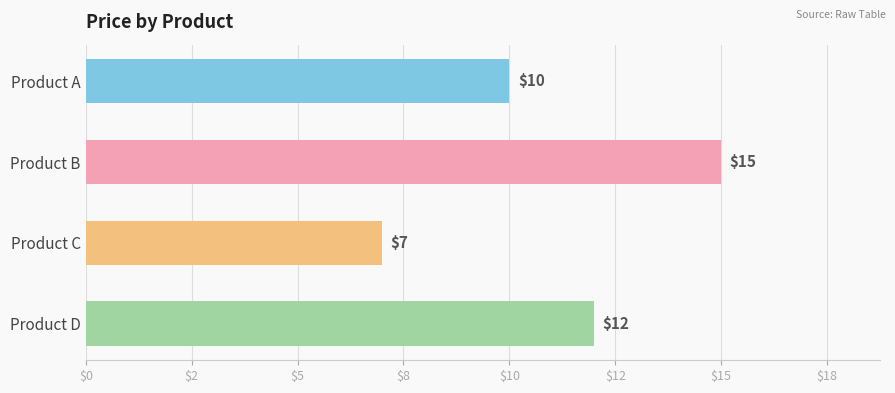

Count the values in the range 10 to 15.

3